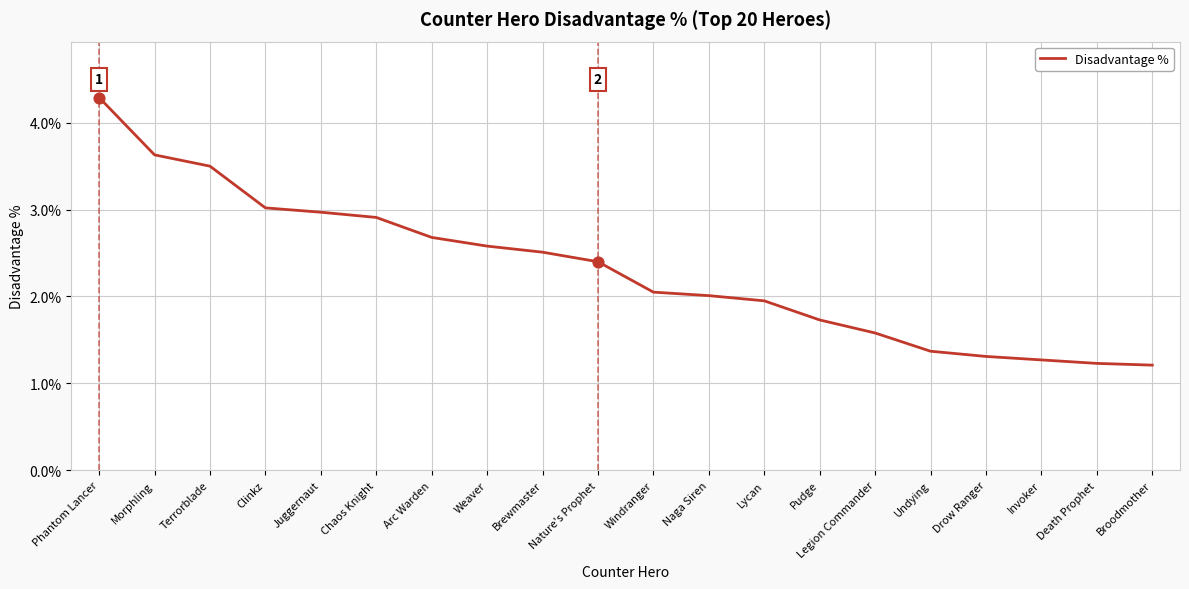

Between Arc Warden and Lycan, which is larger?

Arc Warden